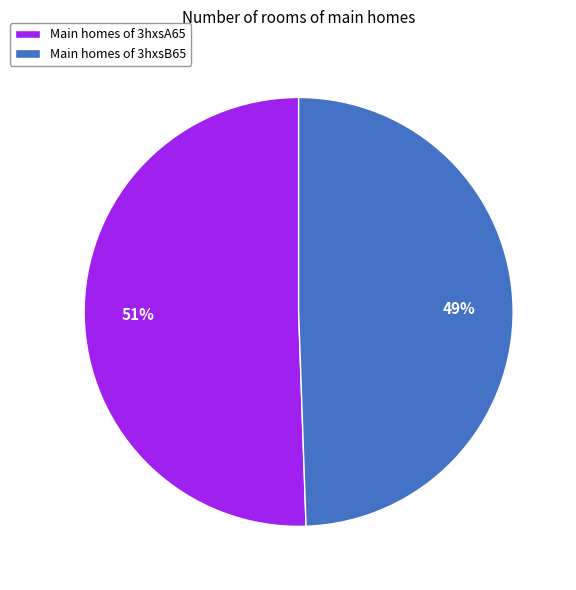

Is it true that Main homes of 3hxsA65 is 58% of the pie?

False